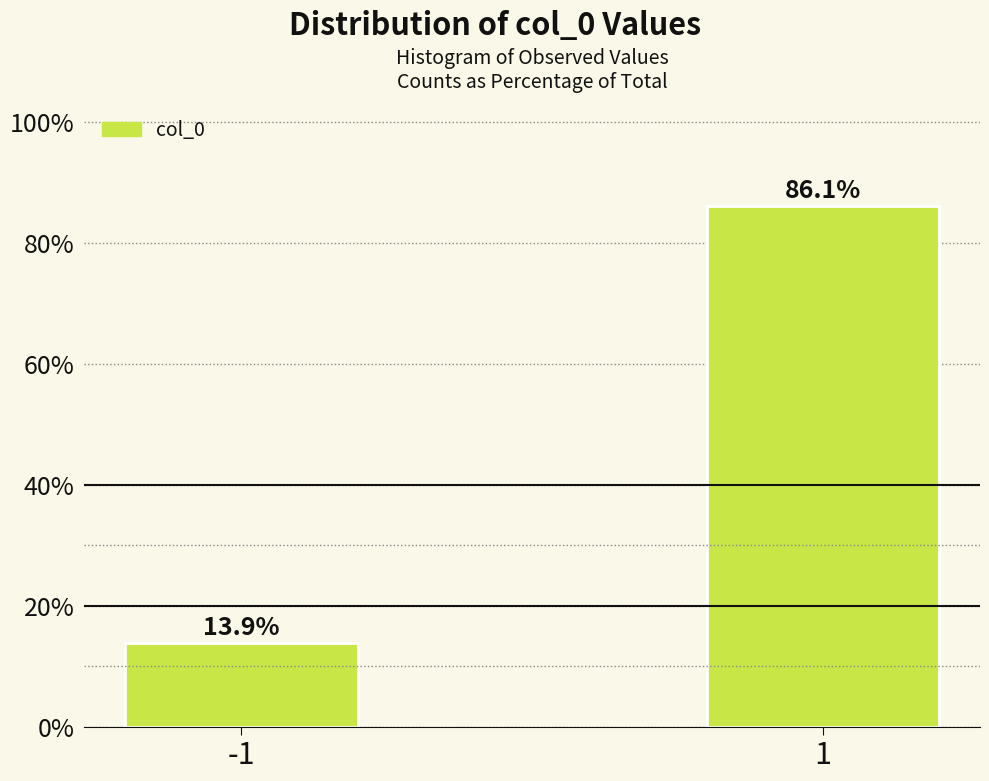

Reading right to left, what are all the values shown in this chart?

86.1	13.9